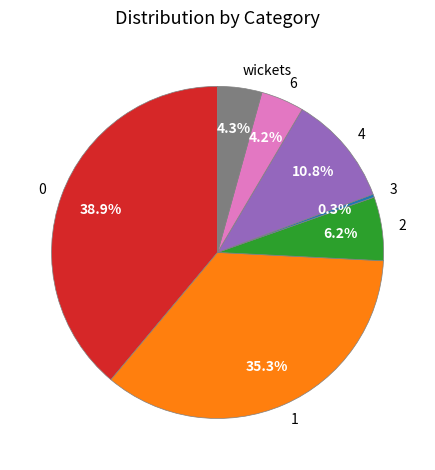

What is the smallest slice in the pie chart?

3